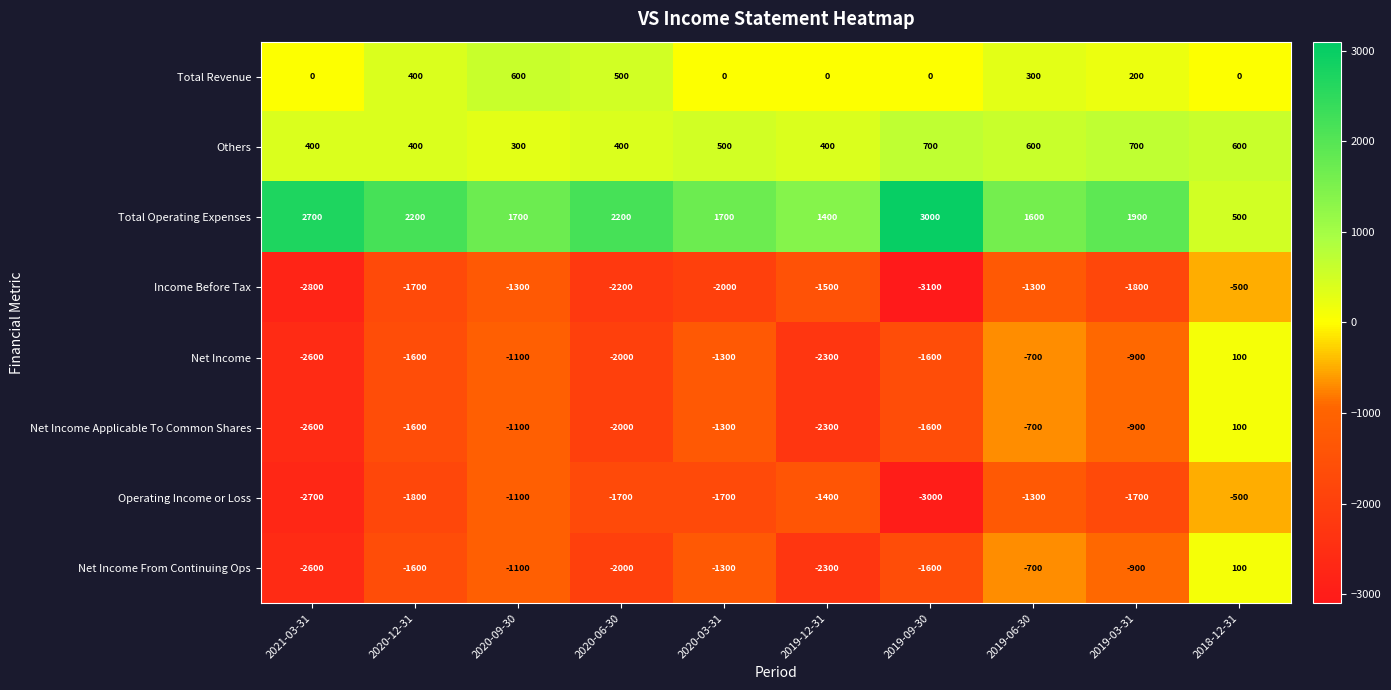

Which category has the lowest value across all series?

2019-09-30